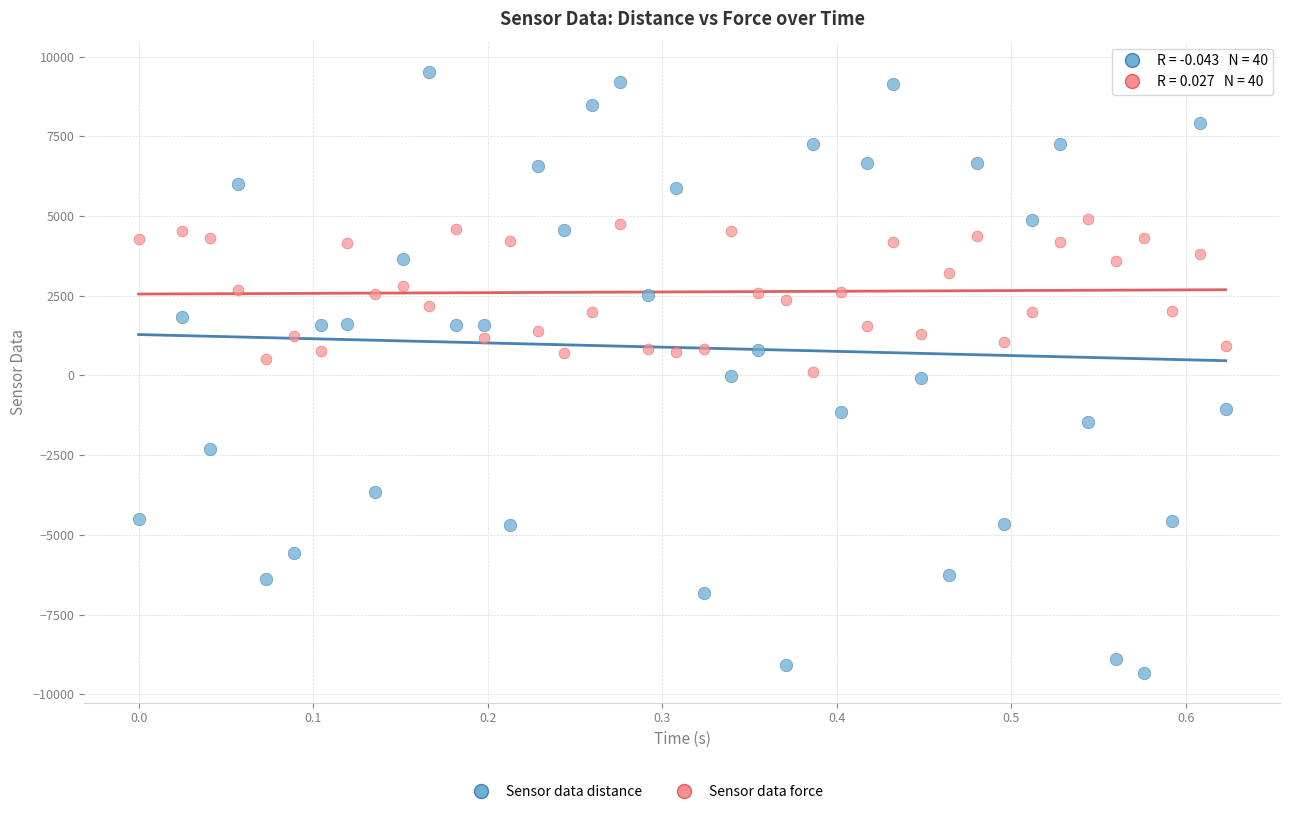

Which series contains the highest Y value?

Sensor data distance